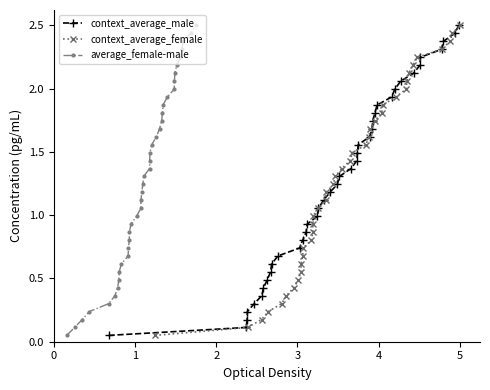

True or false: context_average_male has more than 2 interior local peaks.

False